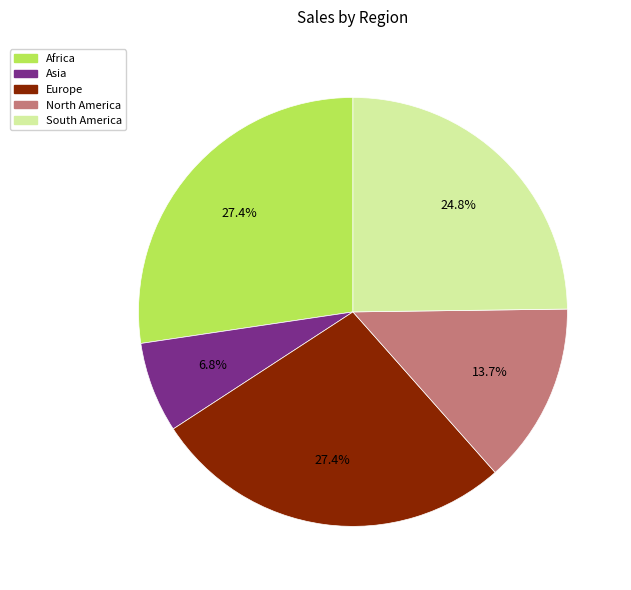

To the nearest percent, what portion does Asia represent?

7%